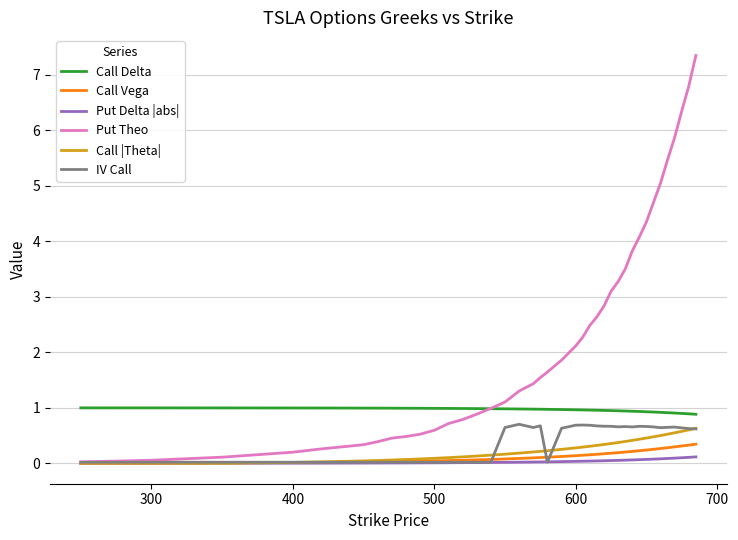

What are all the series names shown in the legend?

Call Delta, Call Vega, Put Delta |abs|, Put Theo, Call |Theta|, IV Call